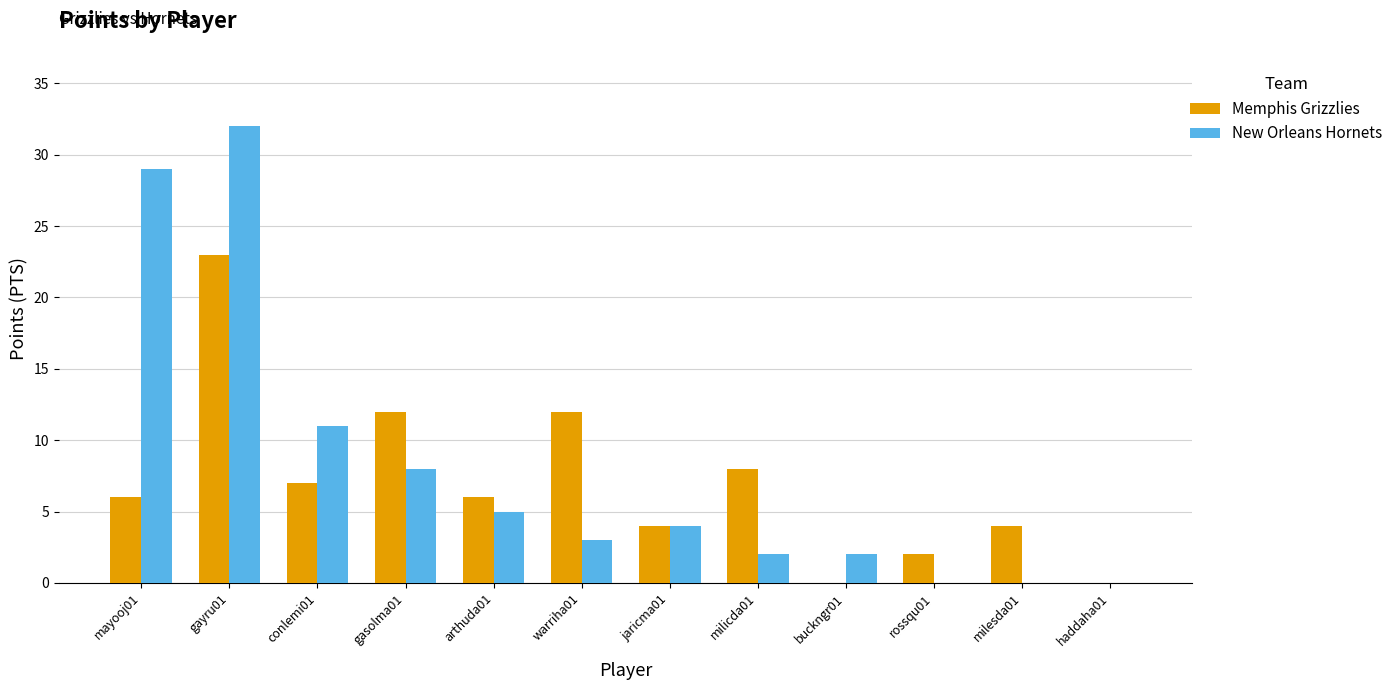

What are all the series names shown in the legend?

Memphis Grizzlies, New Orleans Hornets